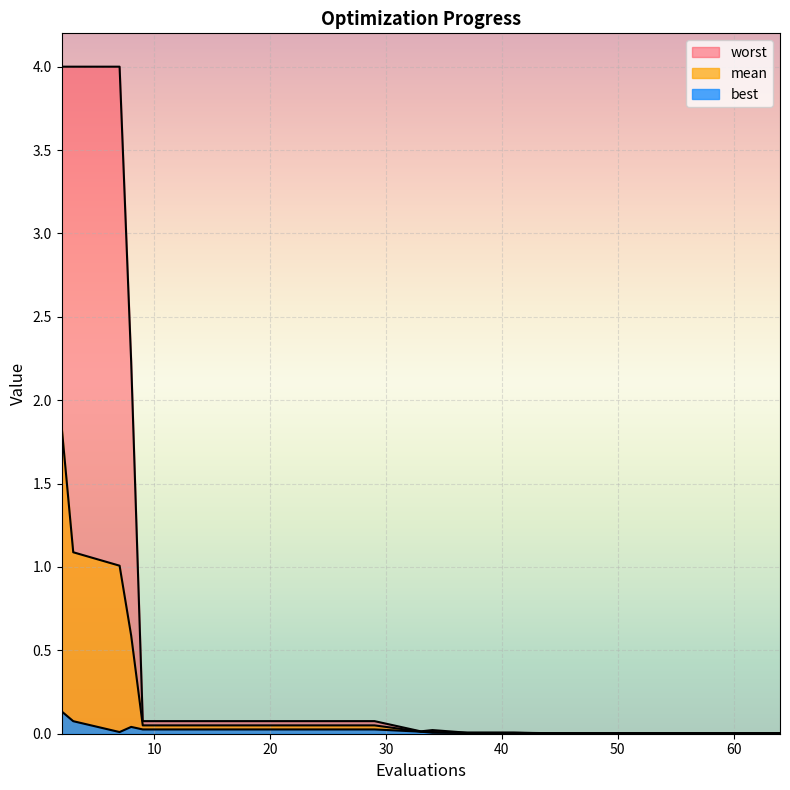

How many lines are shown in the chart?

3